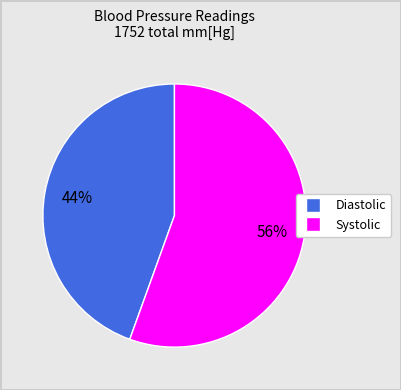

Is there a majority slice in this chart?

Yes